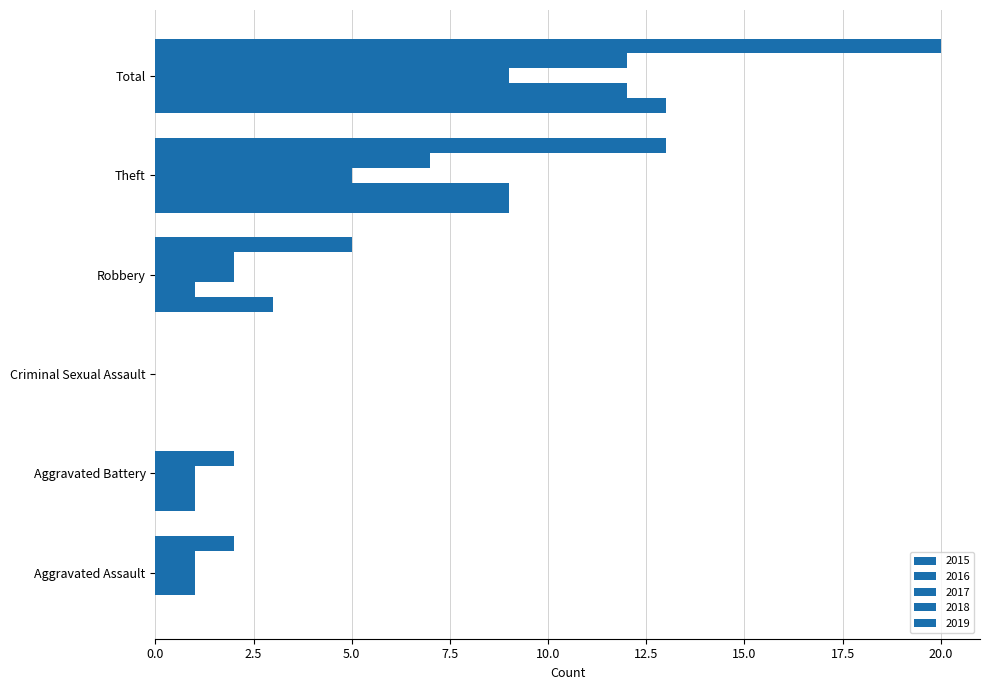

What is the value of the 2018 bar at the 2nd from the left?

2